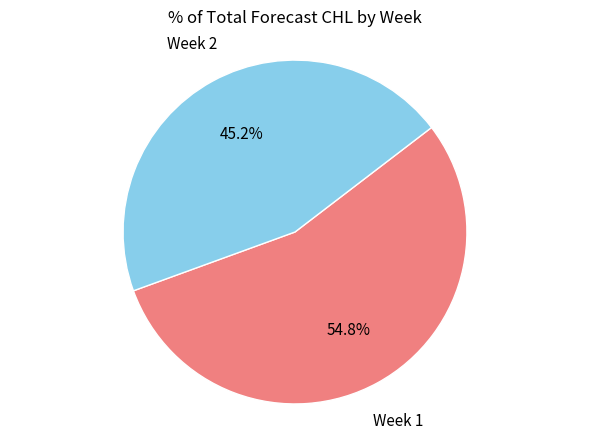

The Week 2 slice represents 59% of the pie. True or false?

False